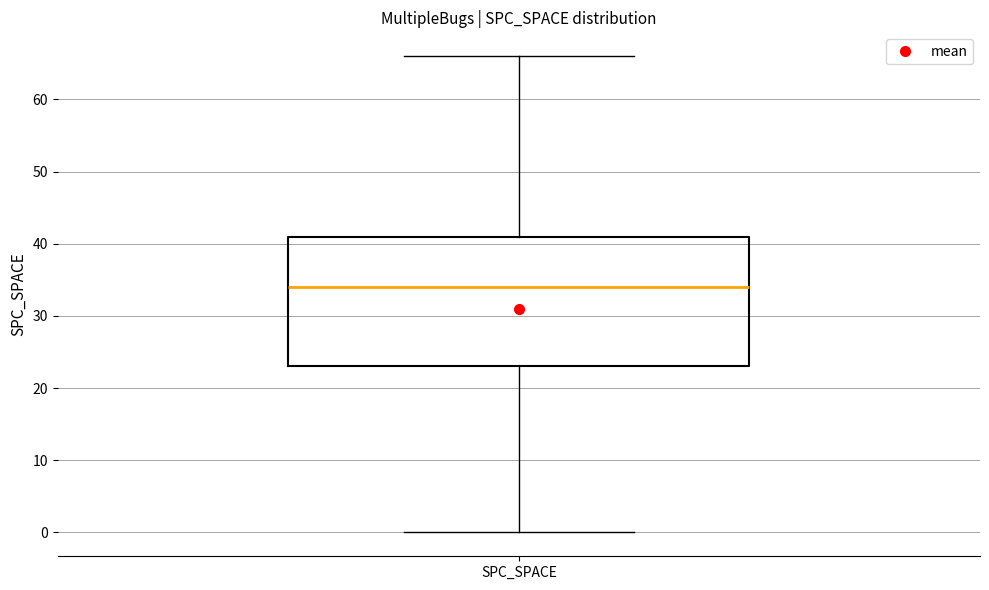

Transcribe this box plot: give where the median line is, the range the box spans, and where the two whiskers end, as read against the y-axis. The values are not printed on the chart, so give them approximately, as read against the axis.

median 34, box 23 to 41, whiskers 0 to 66